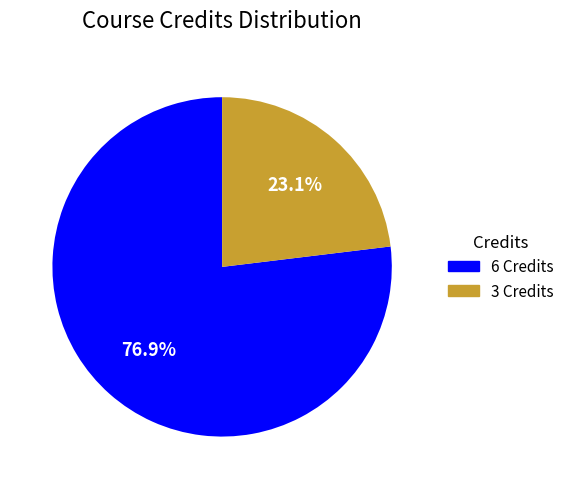

Is there a majority slice in this chart?

Yes